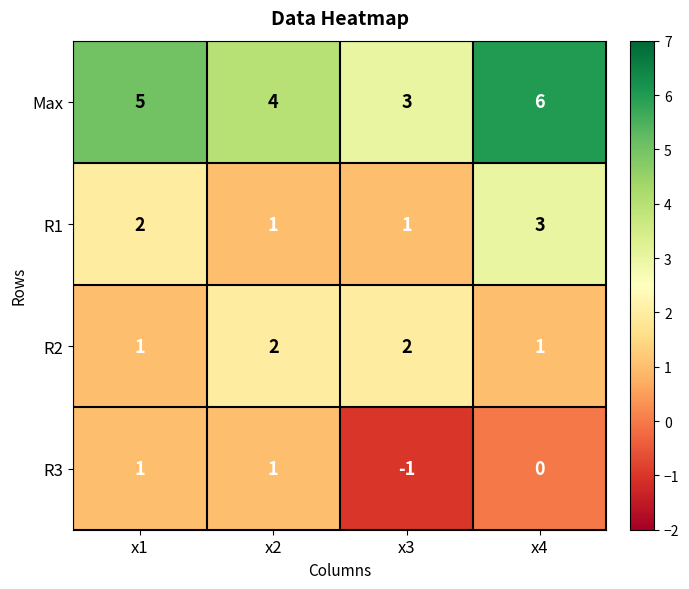

Reading left to right, extract all data points from this chart.

Max: x1=5	x2=4	x3=3	x4=6
R1: x1=2	x2=1	x3=1	x4=3
R2: x1=1	x2=2	x3=2	x4=1
R3: x1=1	x2=1	x3=-1	x4=0